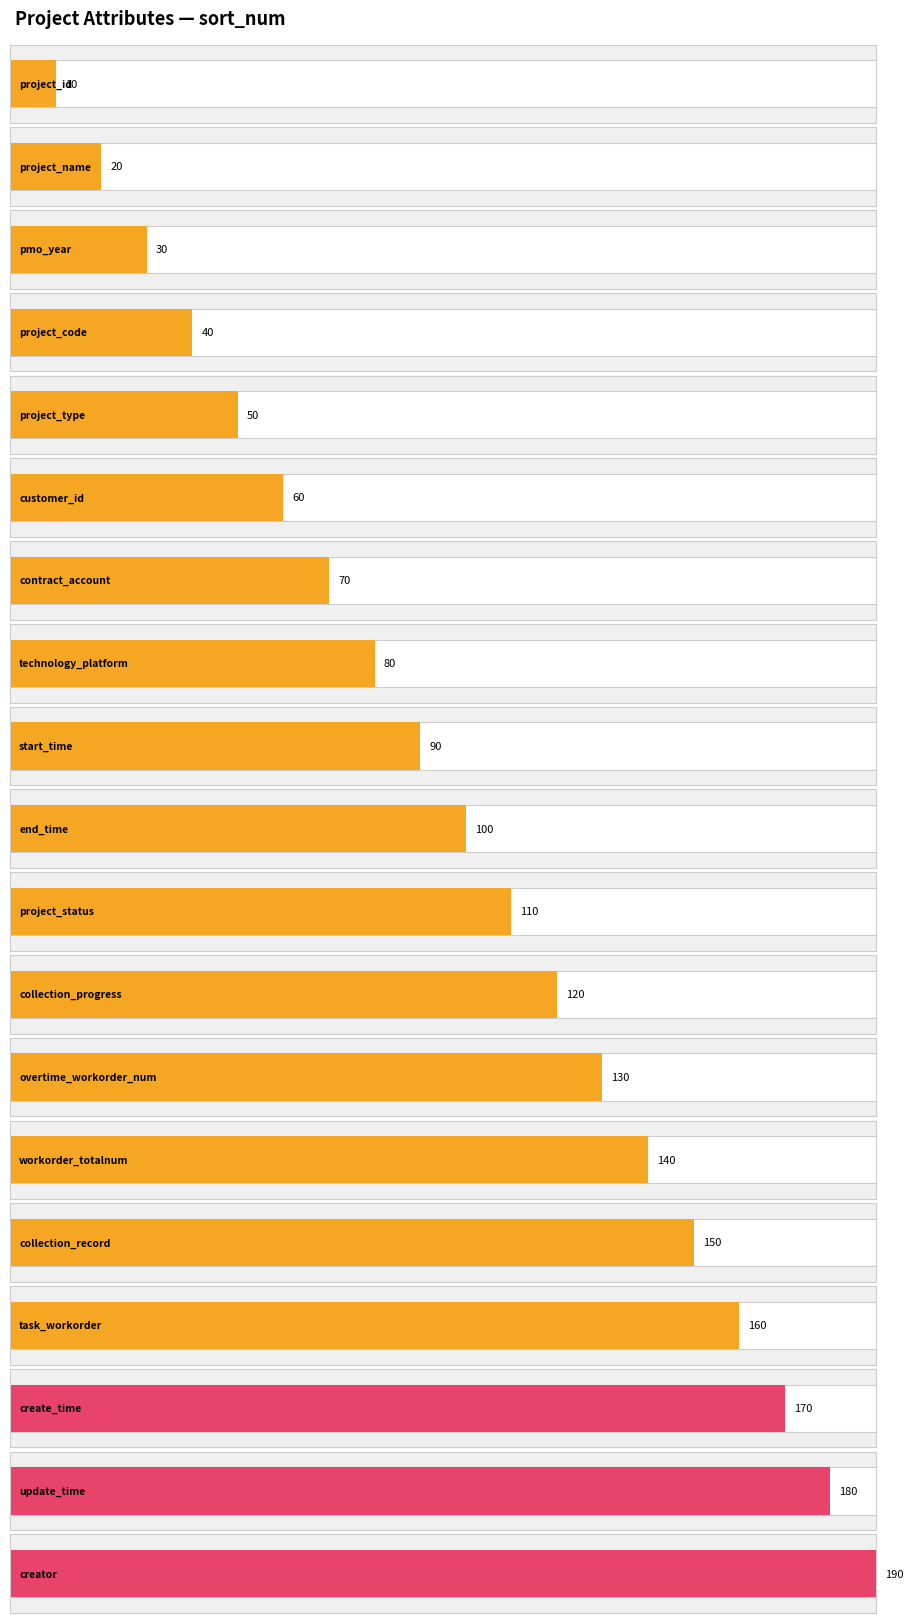

What position from the right is overtime_workorder_num?

7